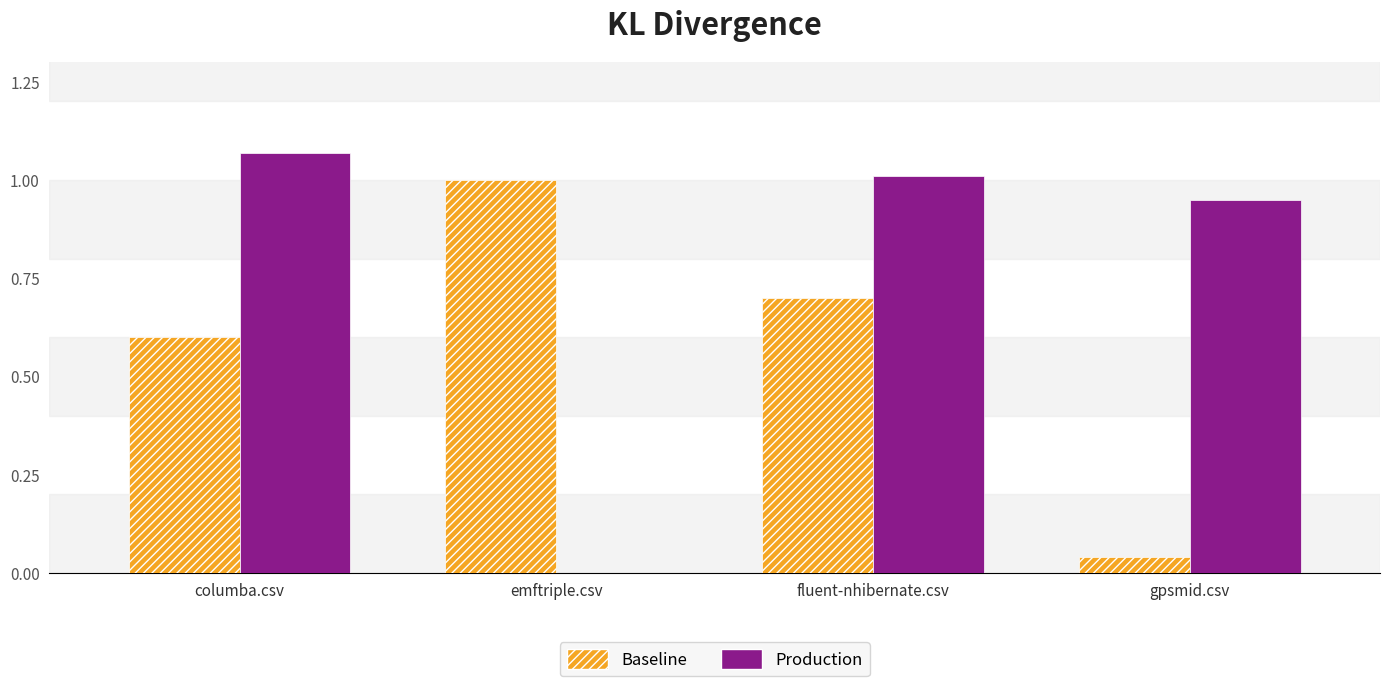

What is the total value across all series at emftriple.csv?

1.0